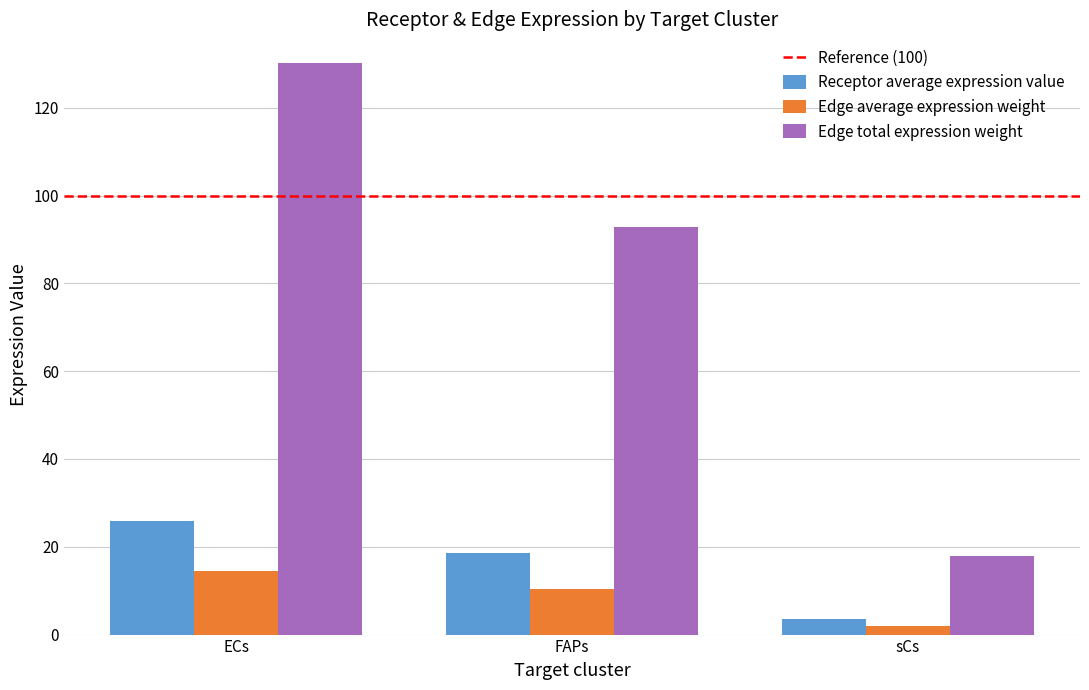

Which label corresponds to the largest value in the chart?

ECs